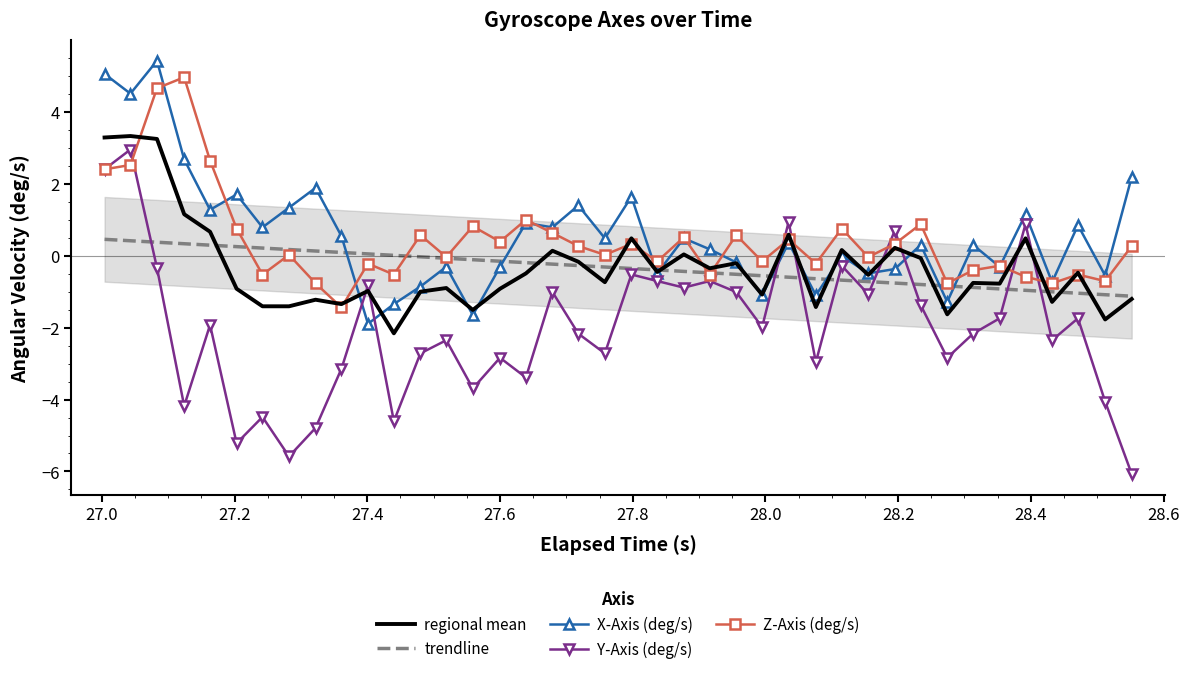

How many lines are shown in the chart?

5